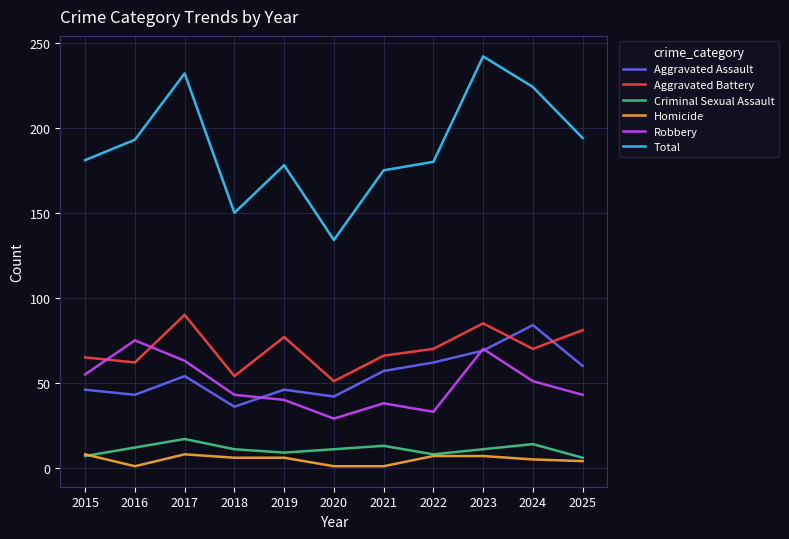

Which series has the largest total across all categories?

Total